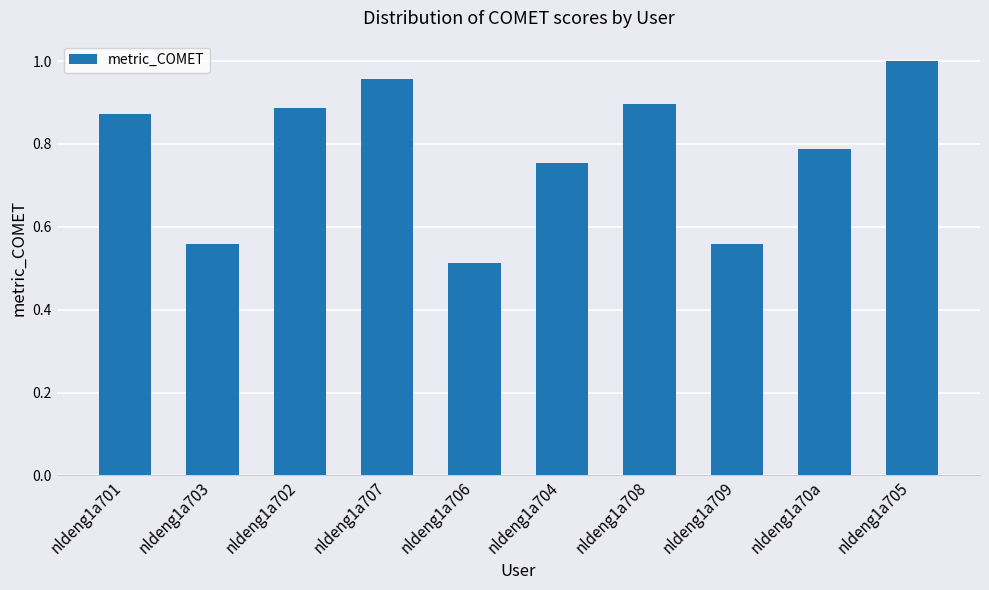

Are the bars grouped side by side (vs. stacked)?

No